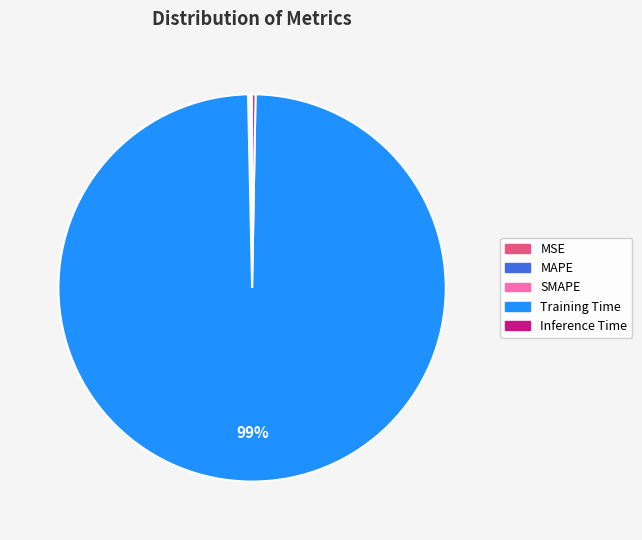

Is it true that Training Time is 99% of the pie?

True